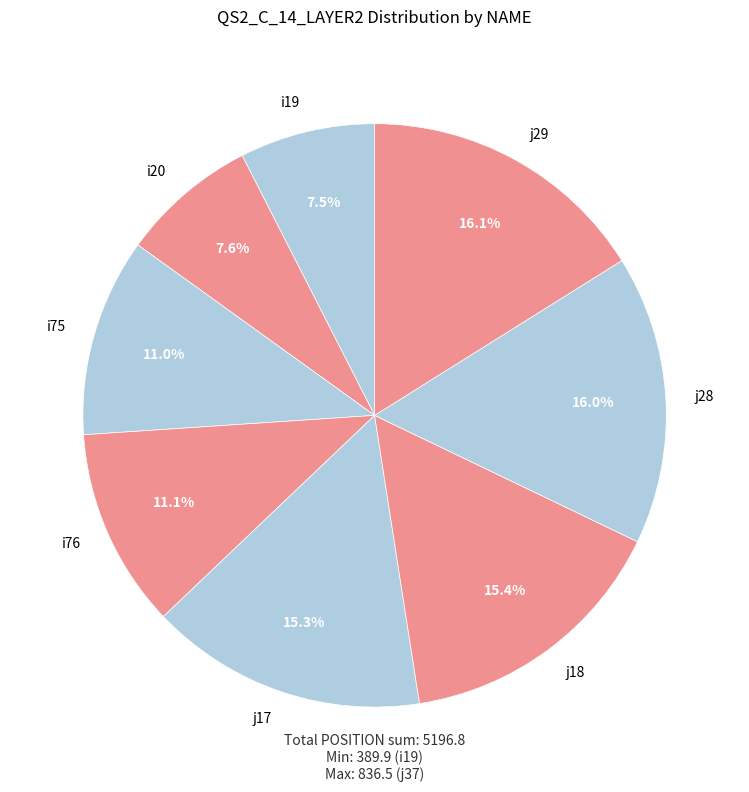

Approximately how many times larger is the value at i20 compared to i19?

1.0